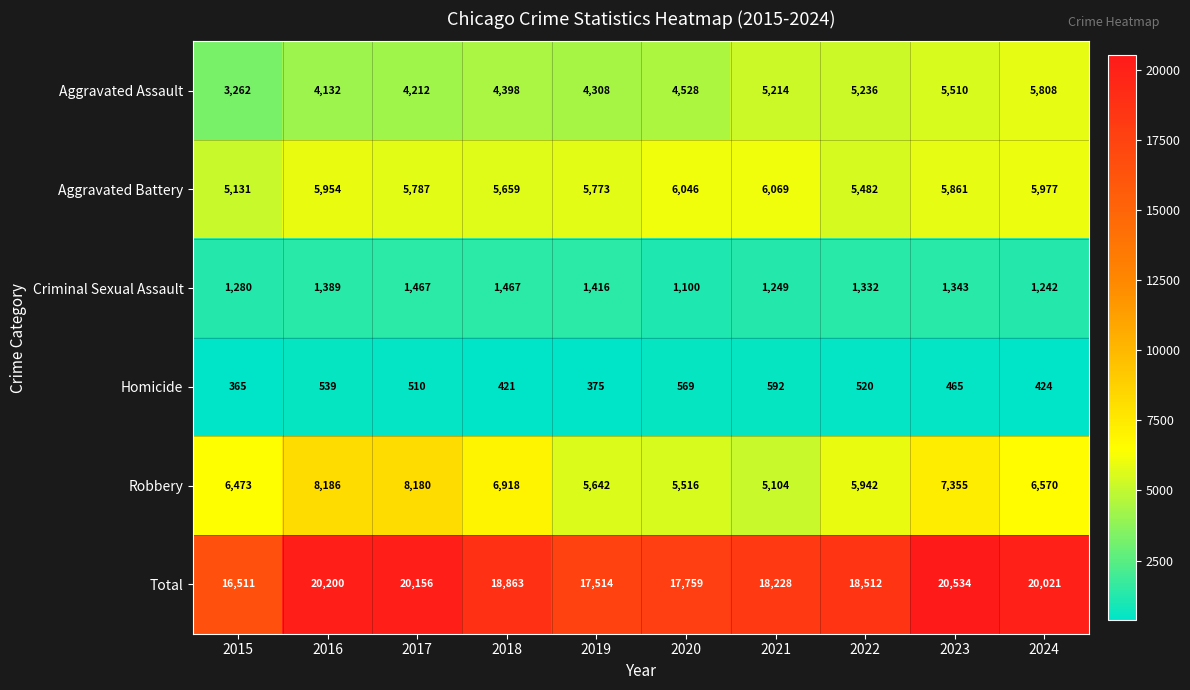

Is it true that Homicide equals 592 at 2021?

True